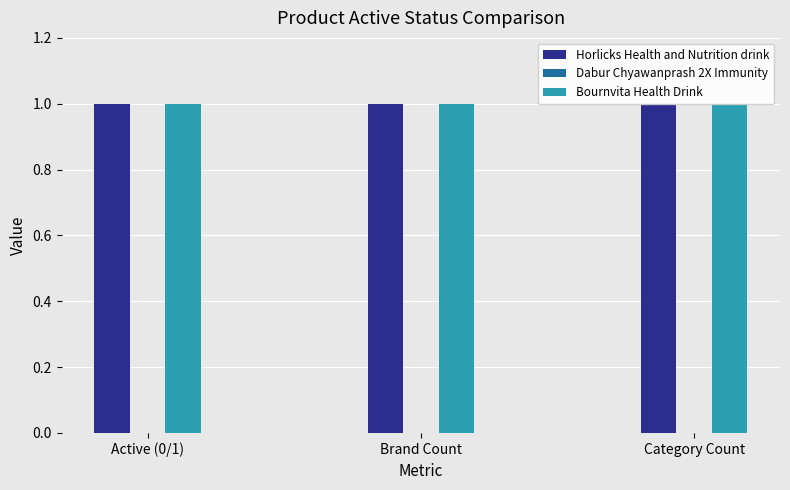

What is the minimum value for Horlicks Health and Nutrition drink?

1